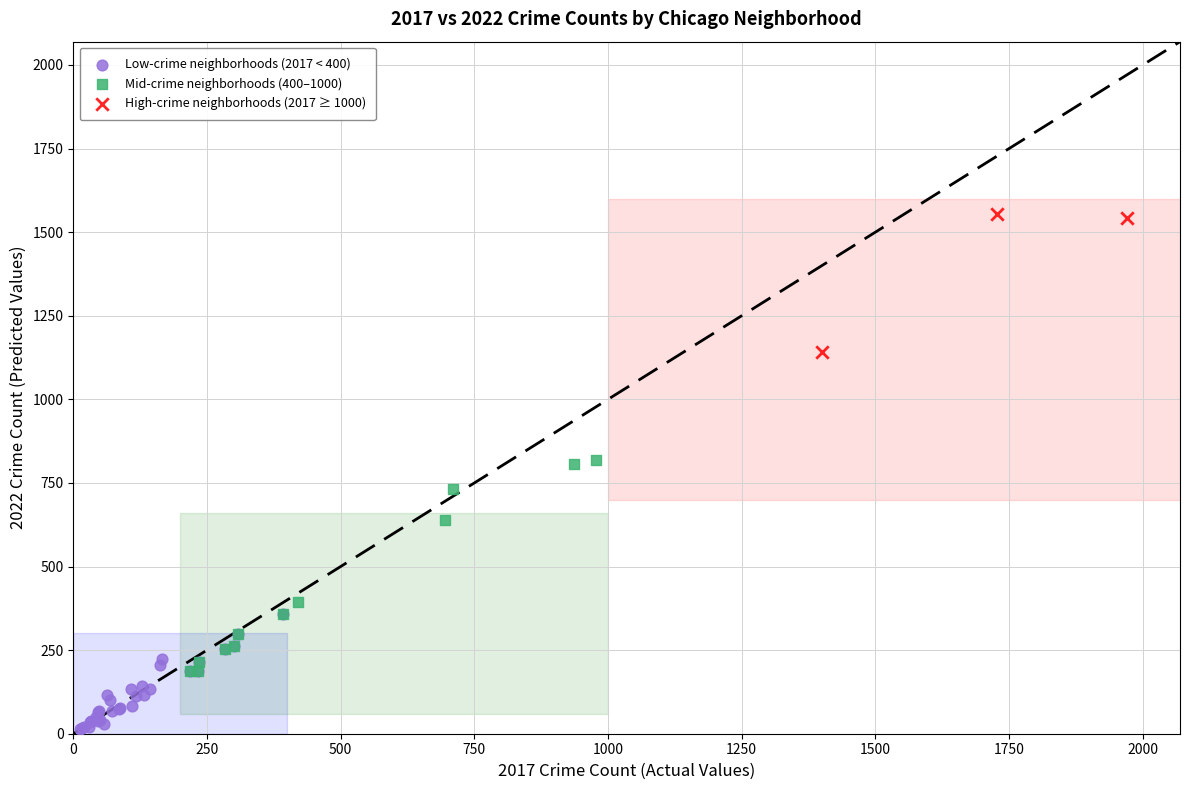

Which series reaches the minimum Y coordinate?

Low-crime neighborhoods (2017 < 400)